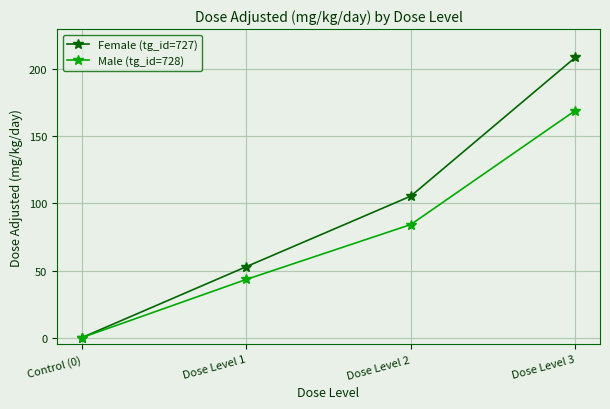

What is the sum of all Female (tg_id=727) values?

367.3